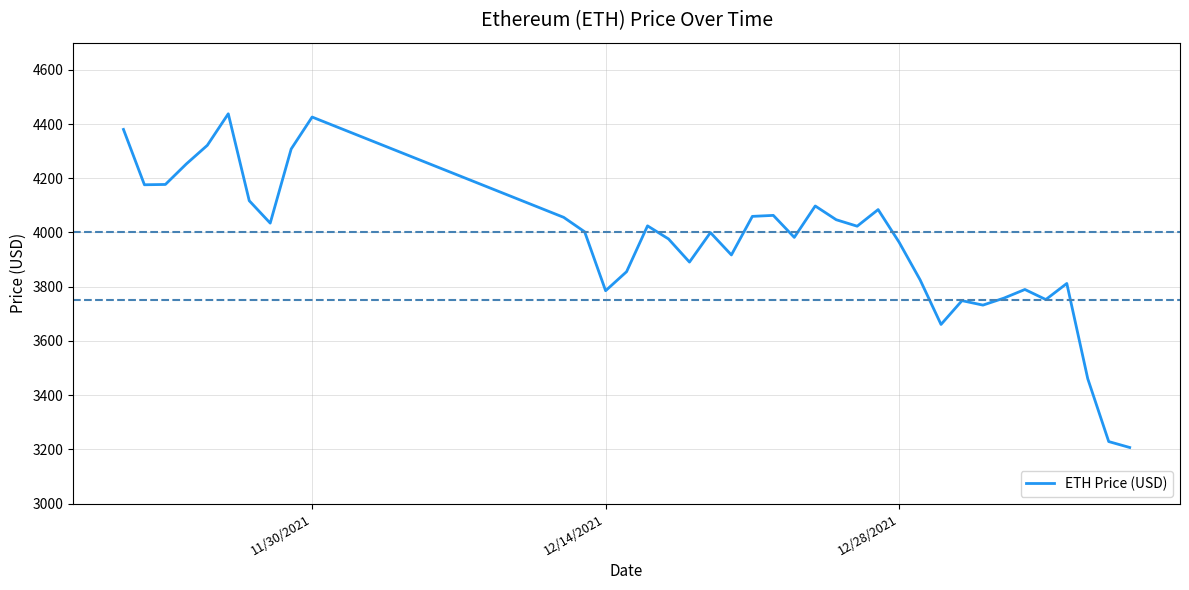

What is the difference between the second highest and second lowest values?

1196.9